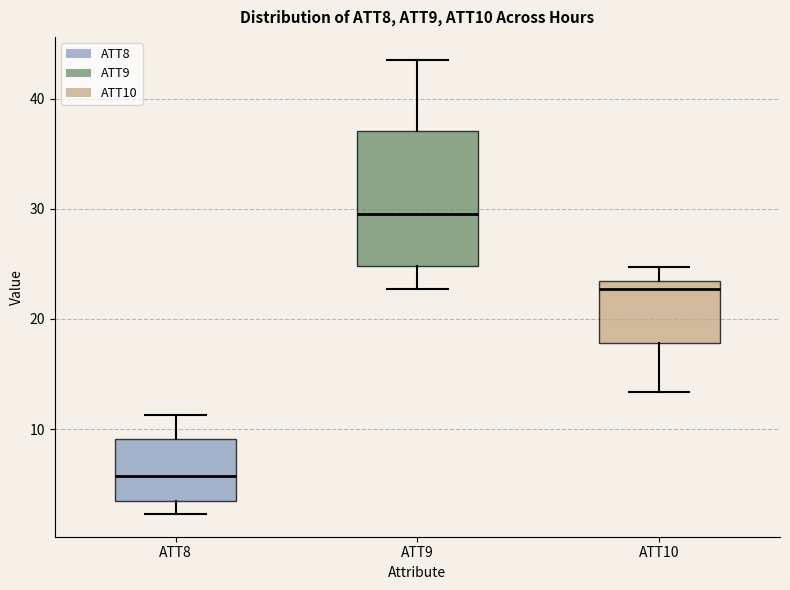

Where is the upper edge of the box for ATT10 on the y-axis? The values are not printed on the chart, so give them approximately, as read against the axis.

23